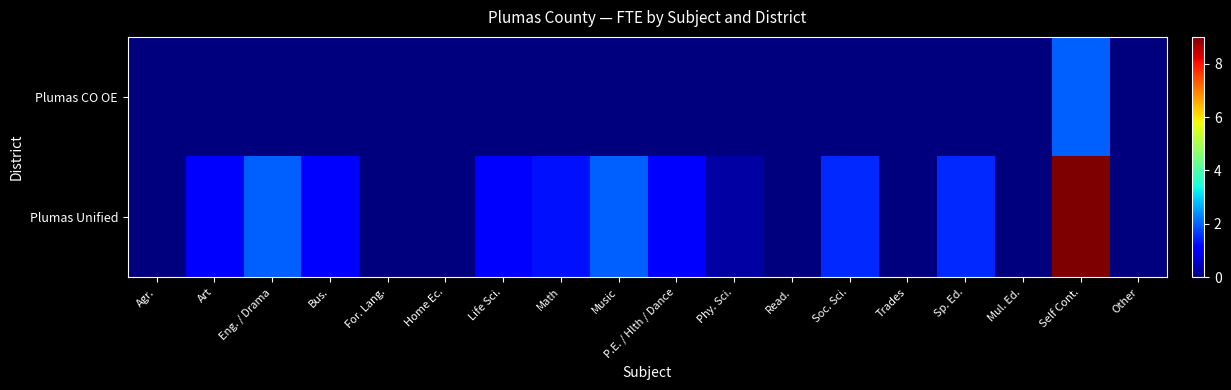

At which category does the chart reach its minimum across all series?

Agr.